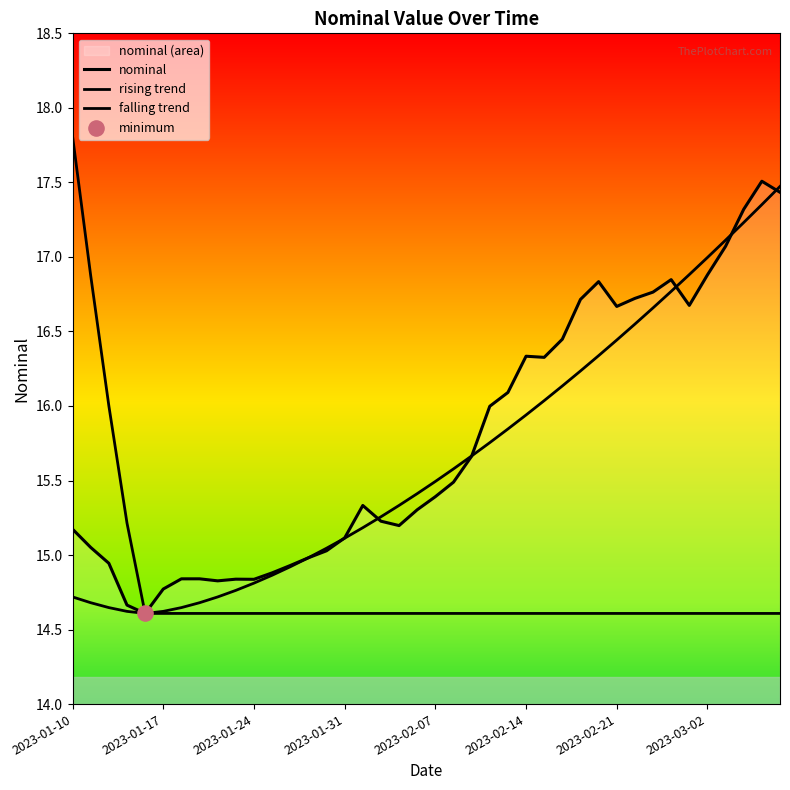

How many lines are shown in the chart?

3